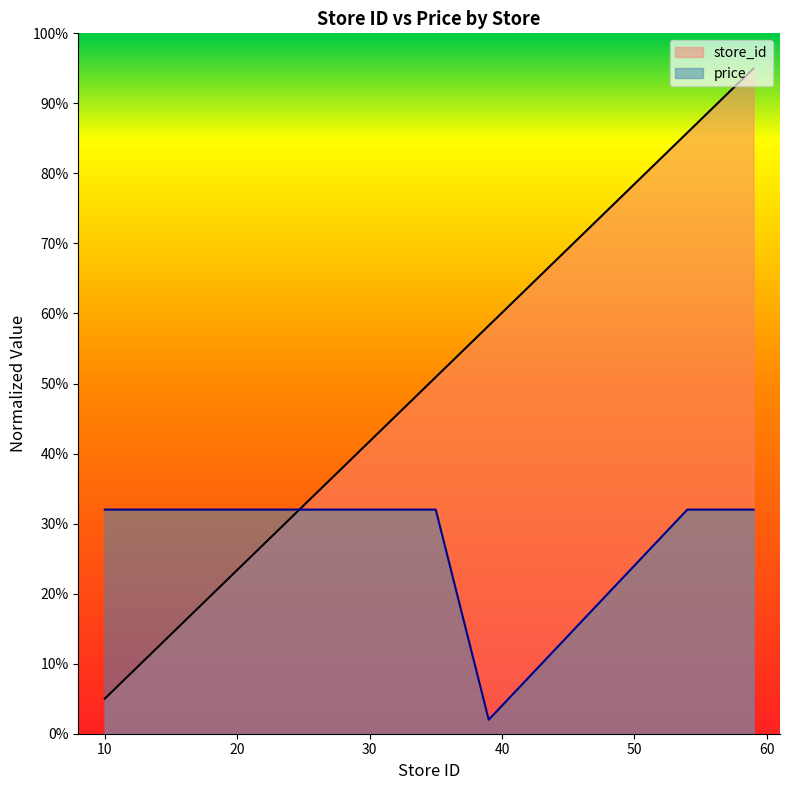

List the series in order of their peak value, highest first.

store_id, price